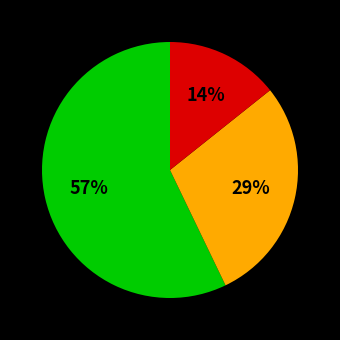

To the nearest percent, what is the difference between the largest and smallest slice percentages?

43%